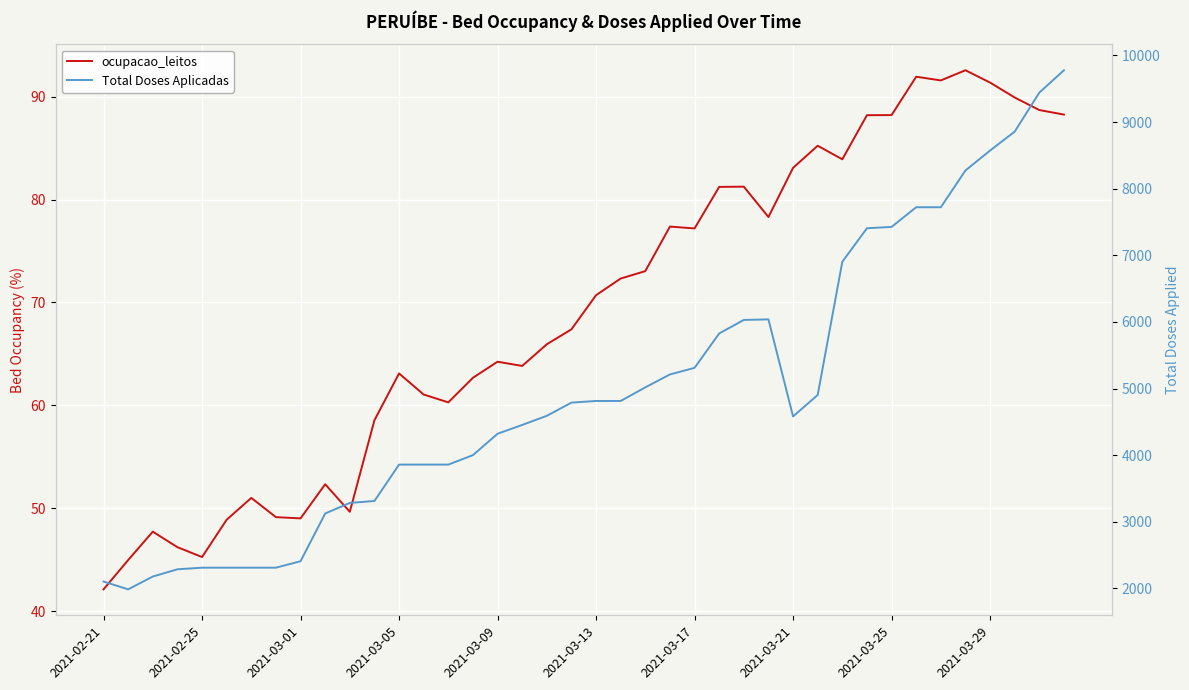

What is the sum of all Total Doses Aplicadas values?

198317.0